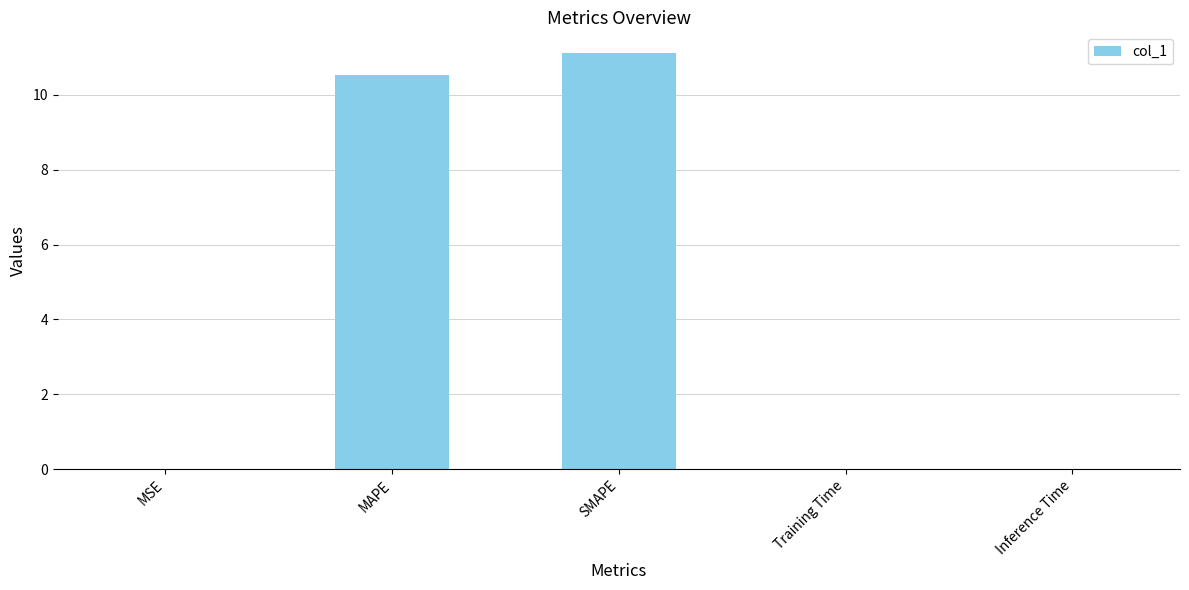

What is the greatest value displayed?

11.1